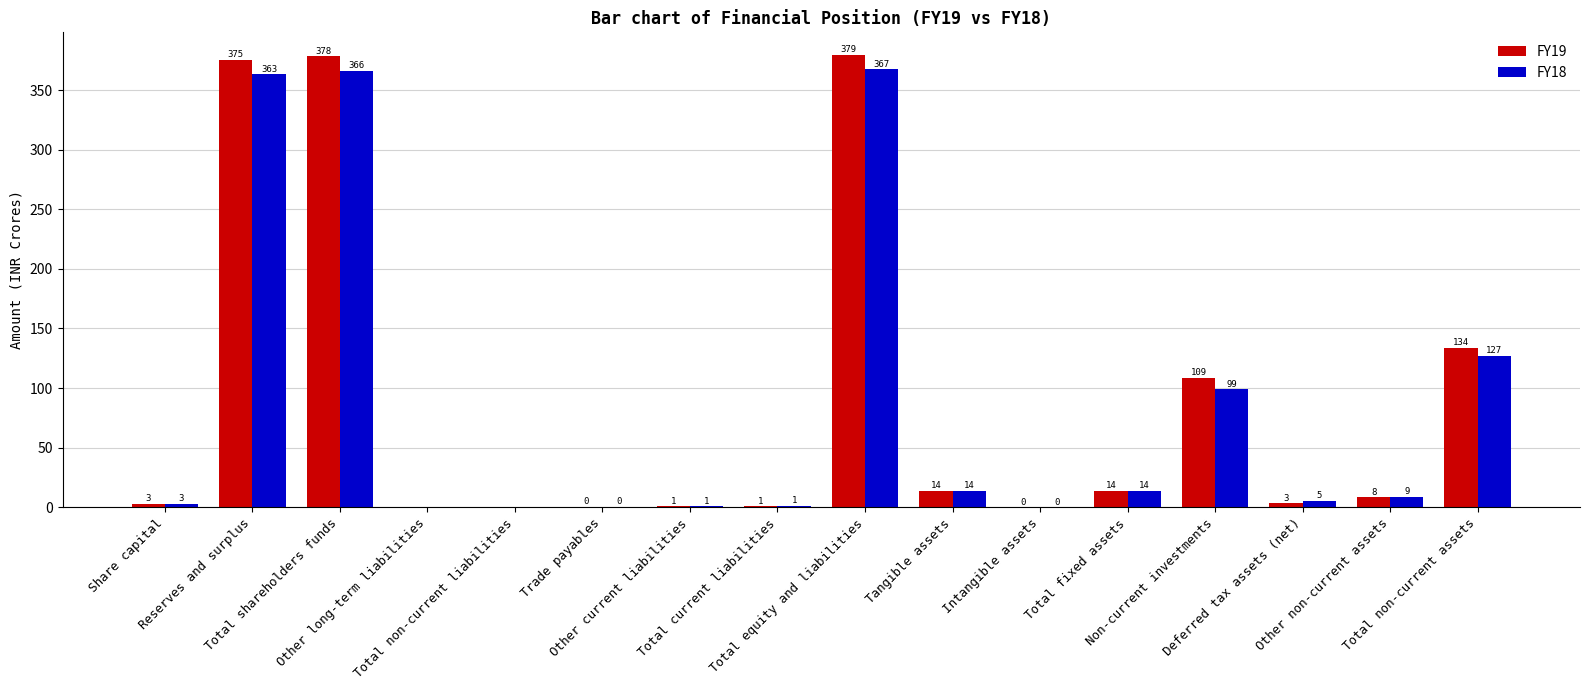

What value does the FY19 series have at Total shareholders funds?

378.5